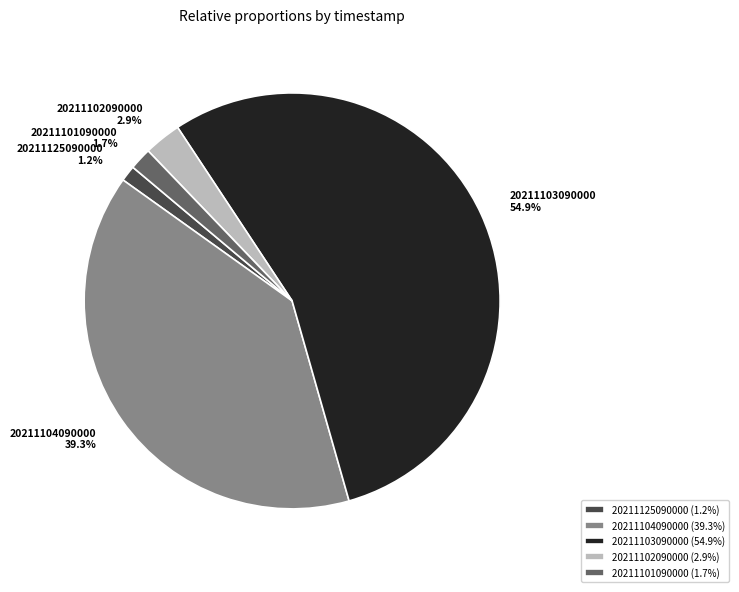

To the nearest percent, what is the combined percentage of 20211101090000 and 20211103090000?

57%